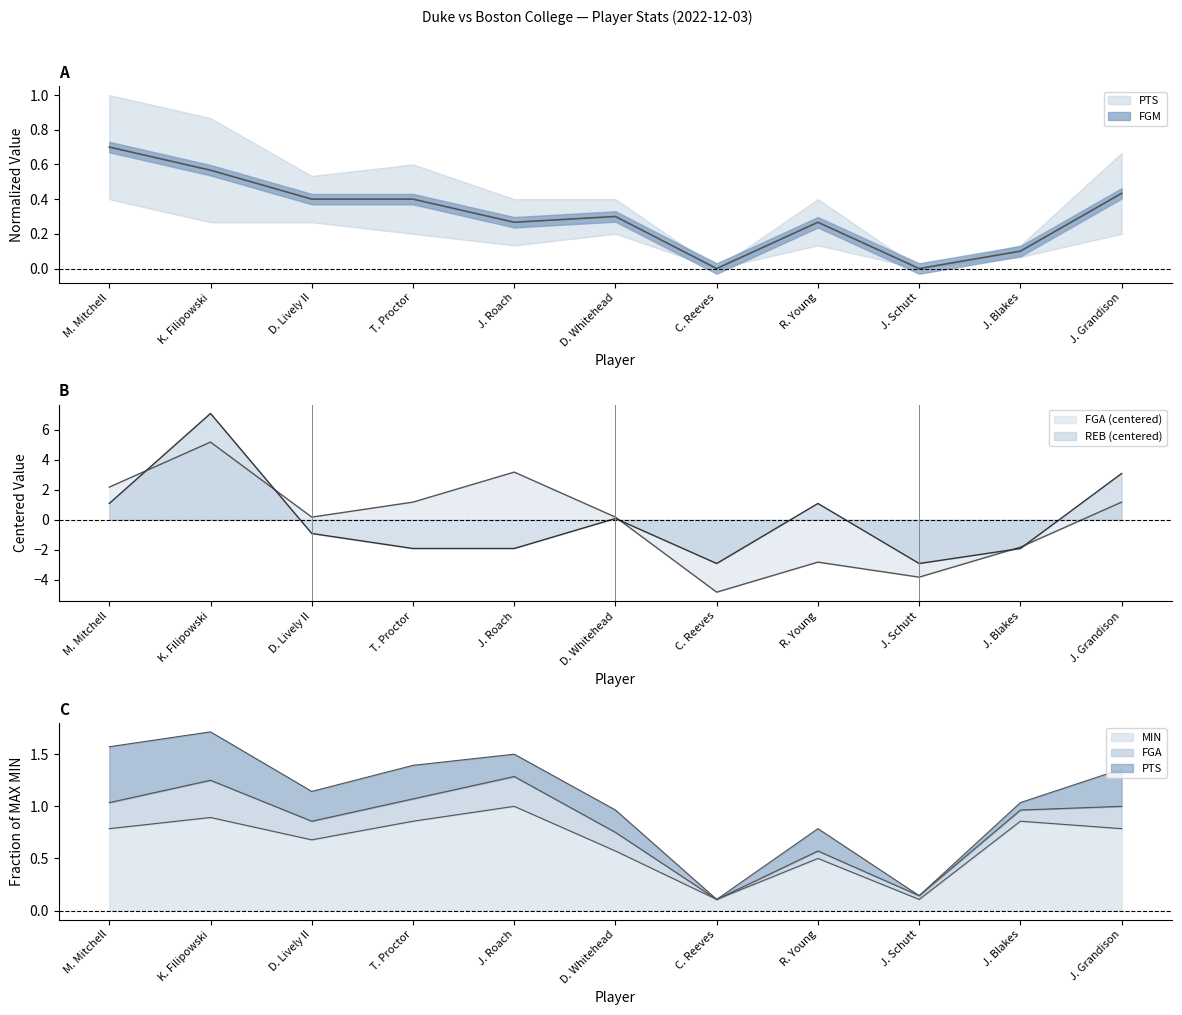

At which category does FGA reach its first local peak?

K. Filipowski